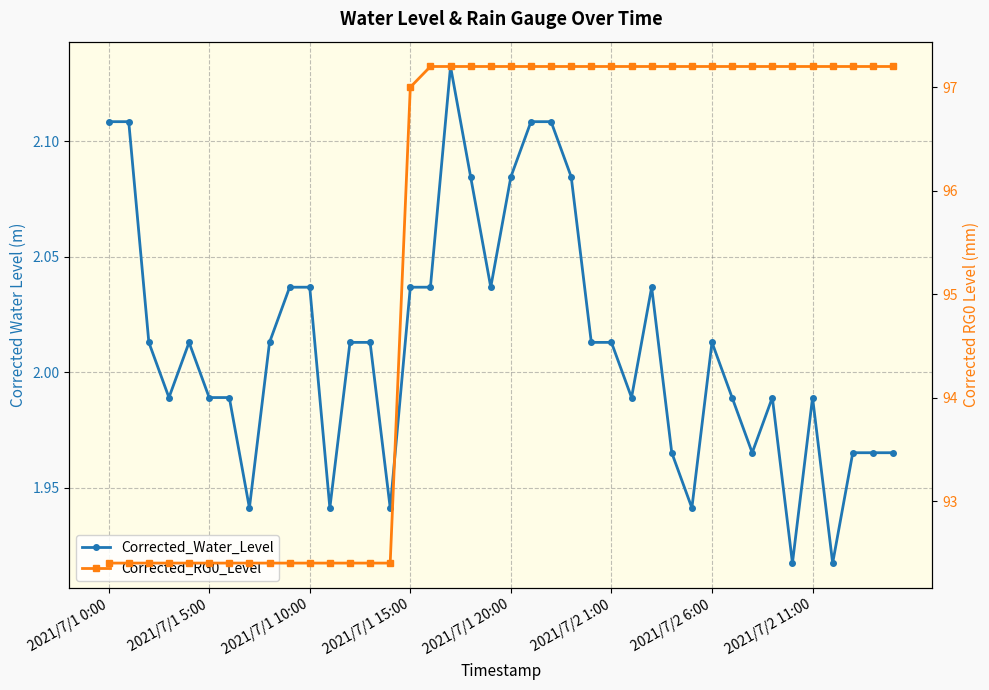

What is the difference between the highest and lowest values at 2021/7/1 15:00?

95.0